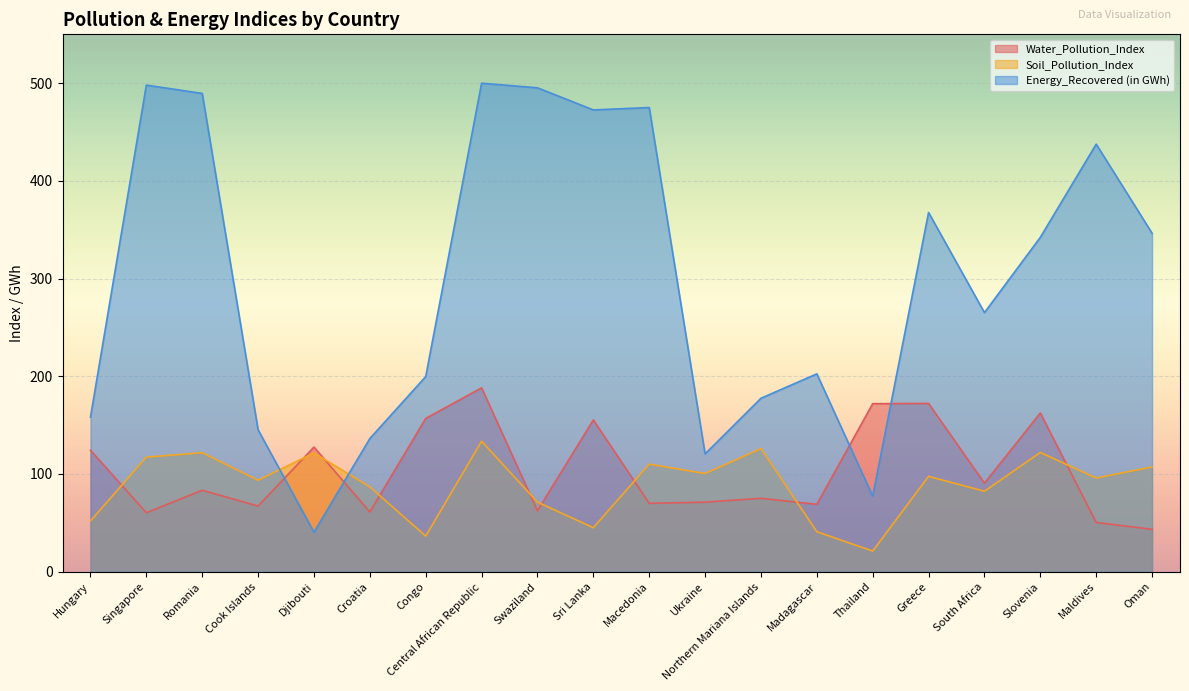

True or false: Water_Pollution_Index has more than 2 points higher than both neighbors.

True